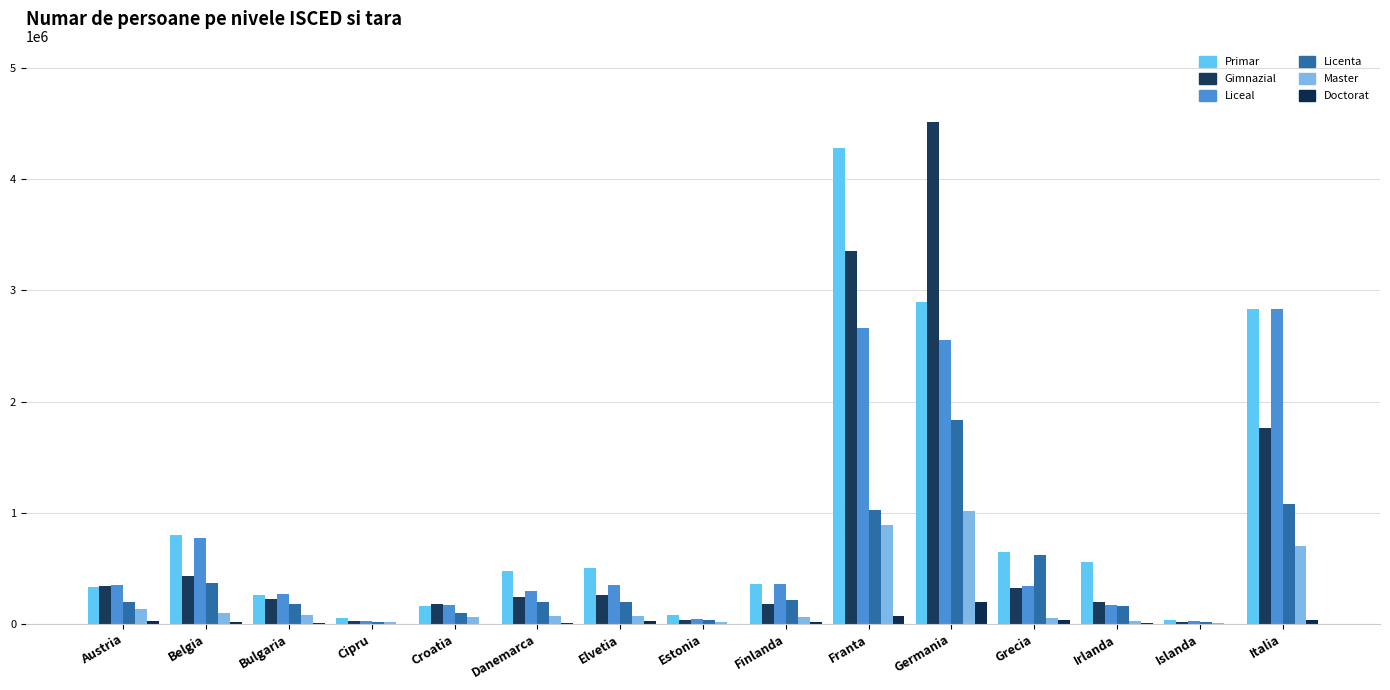

What is the total value across all series at Danemarca?

1292561